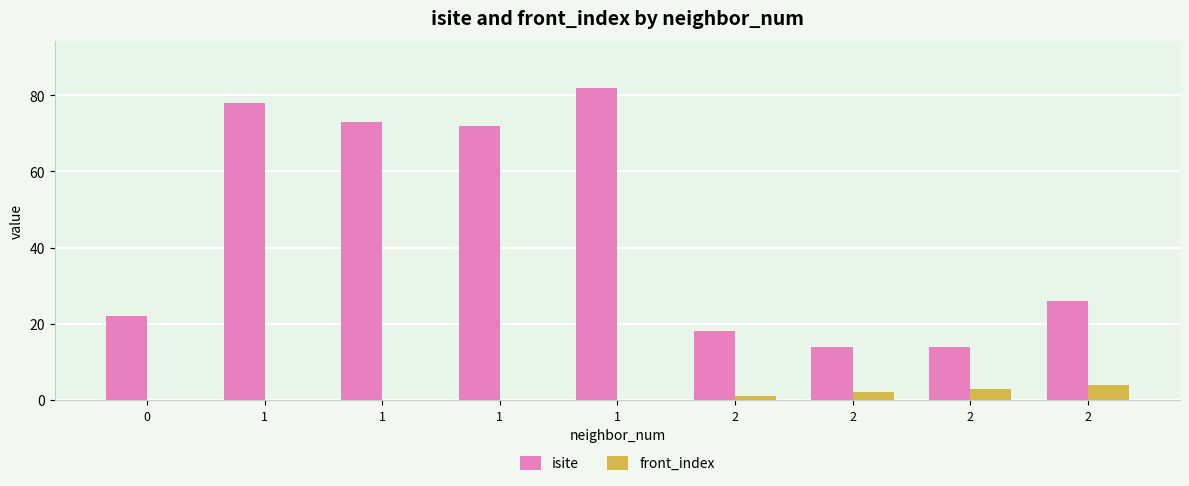

Which category has the highest value in the front_index series?

2